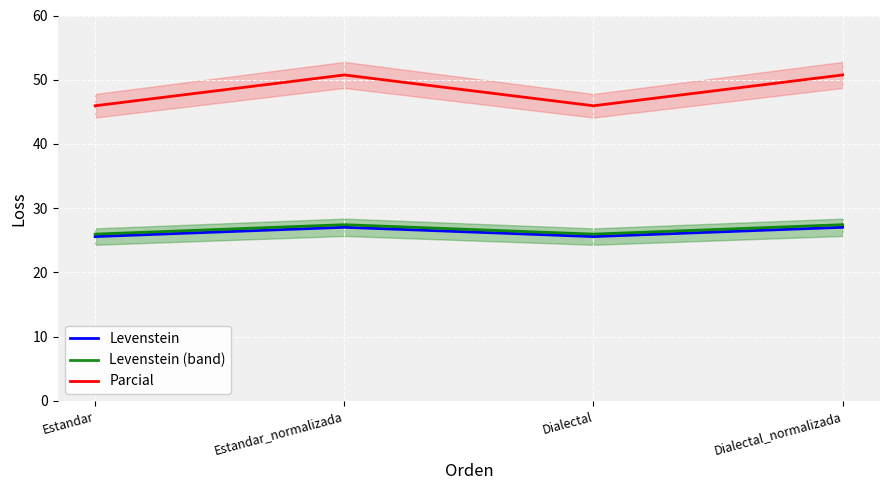

Is it true that Levenstein (band) equals 42.8 at Dialectal?

False